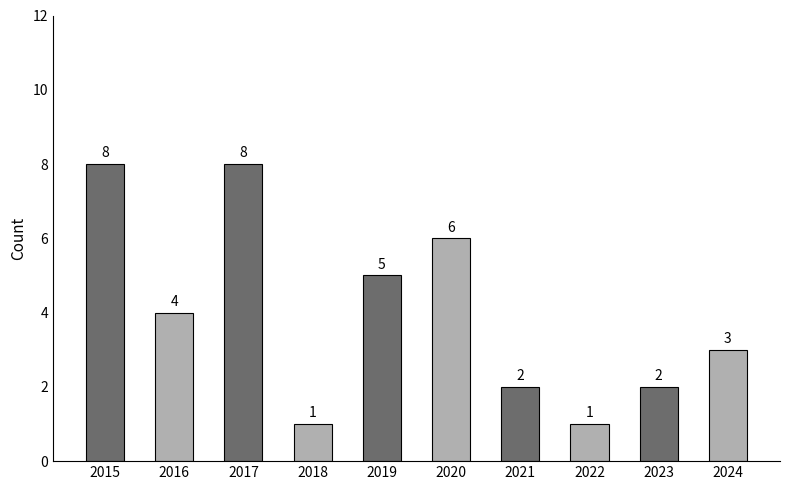

What is the difference between the values at 2021 and 2017?

6